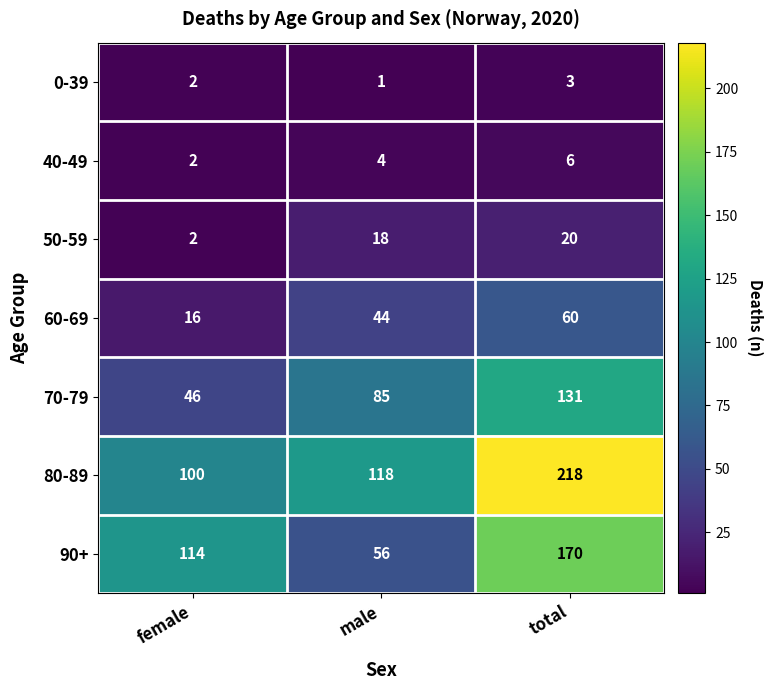

What is the maximum value shown in the chart?

218